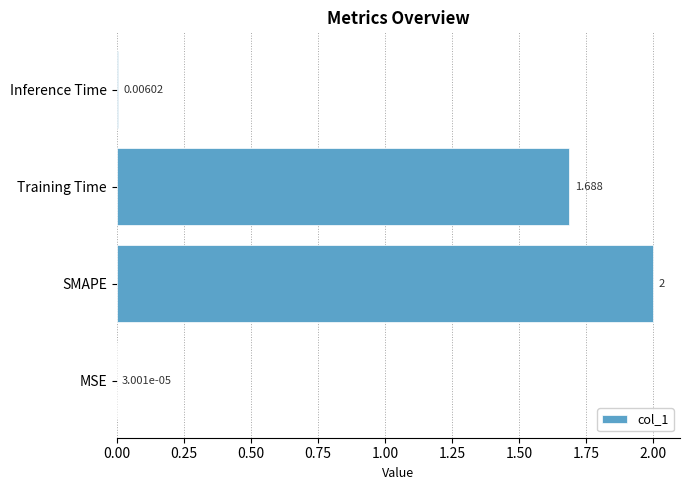

Which has a higher value, MSE or SMAPE?

SMAPE